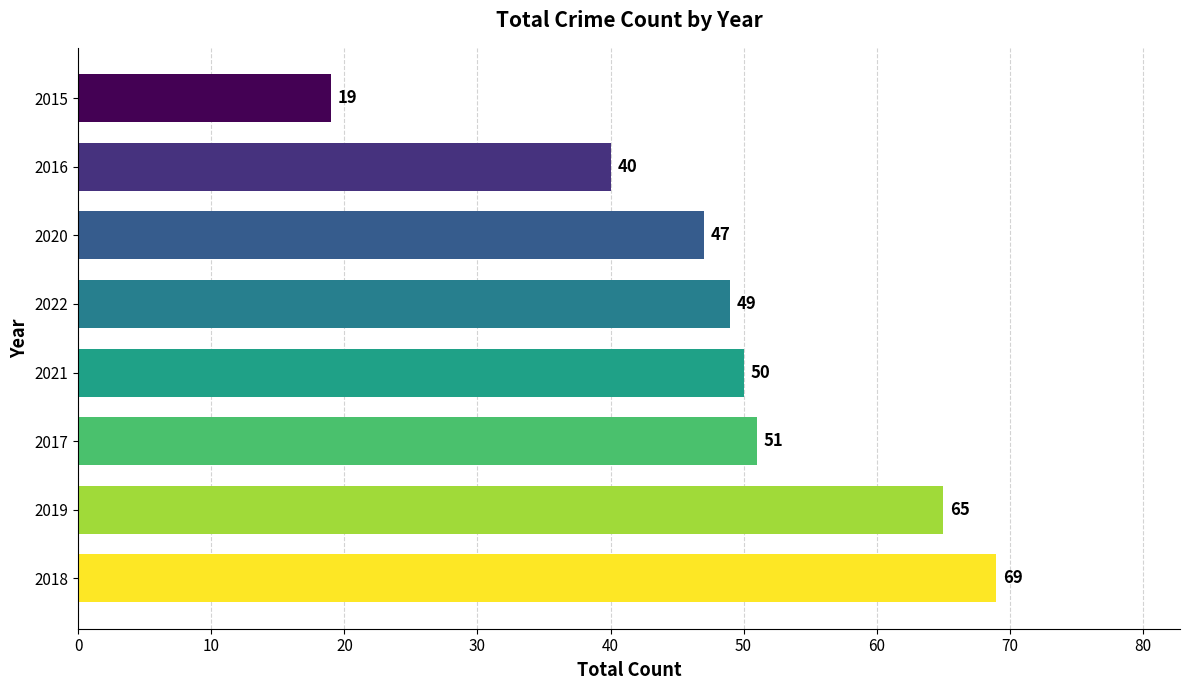

The value at 2016 is 40. True or false?

True